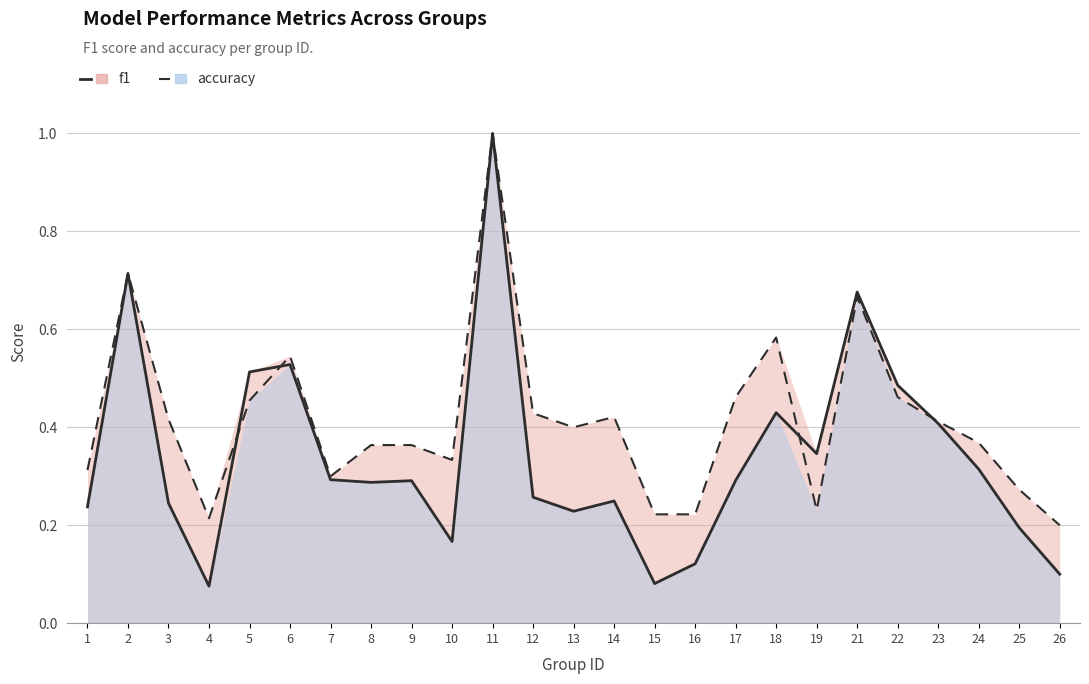

What is the sum of the f1 values at 26 and 23?

0.5